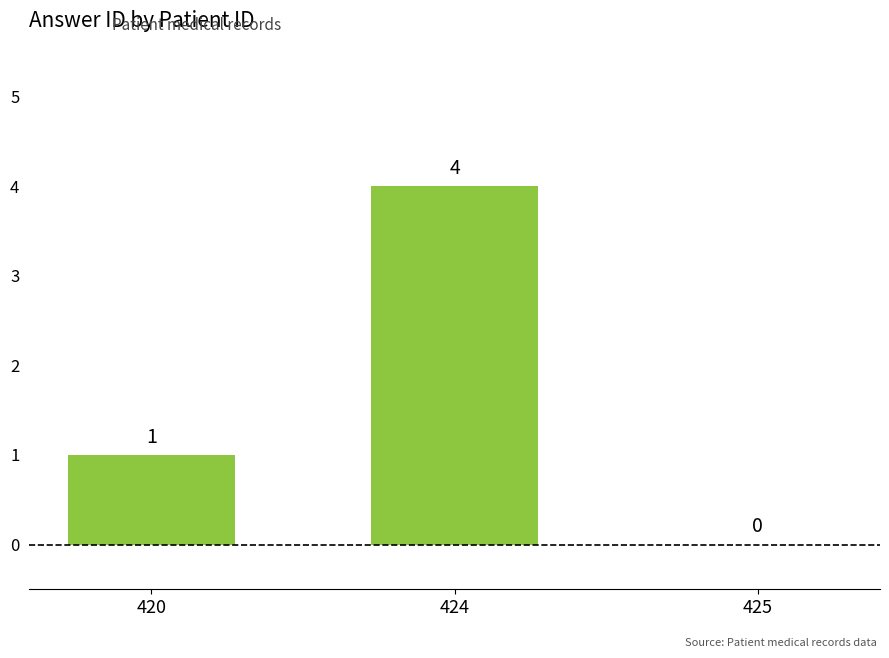

Where is the data nearest to the value 2?

420